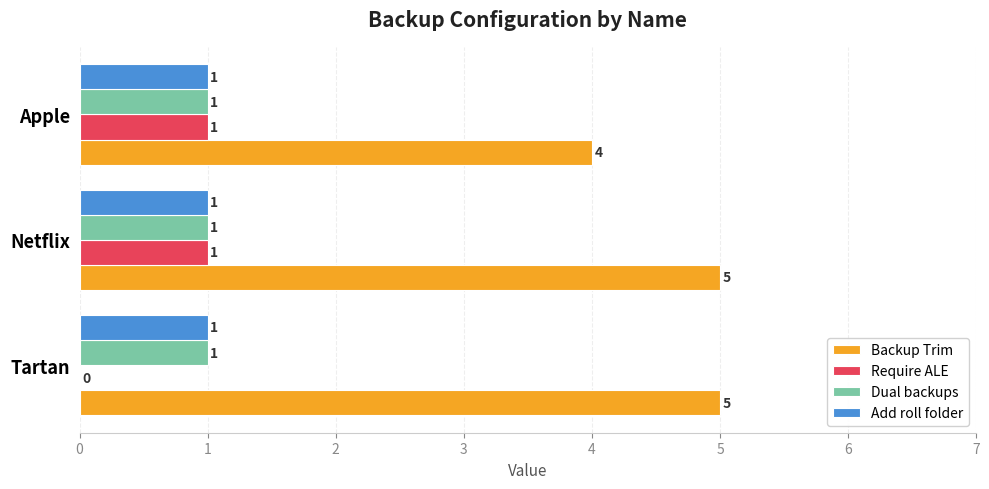

Which series changed the most between Tartan and Netflix?

Require ALE